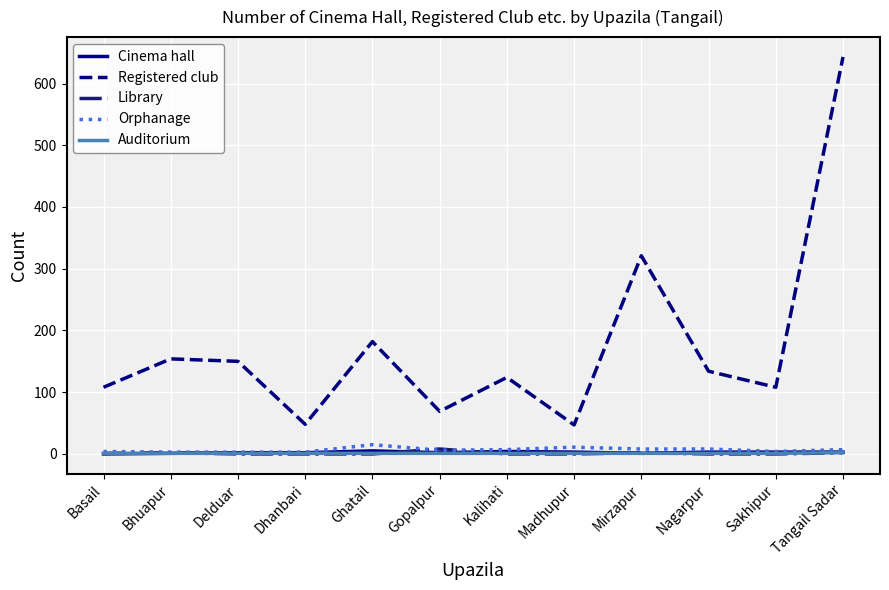

What are all the series names shown in the legend?

Cinema hall, Registered club, Library, Orphanage, Auditorium